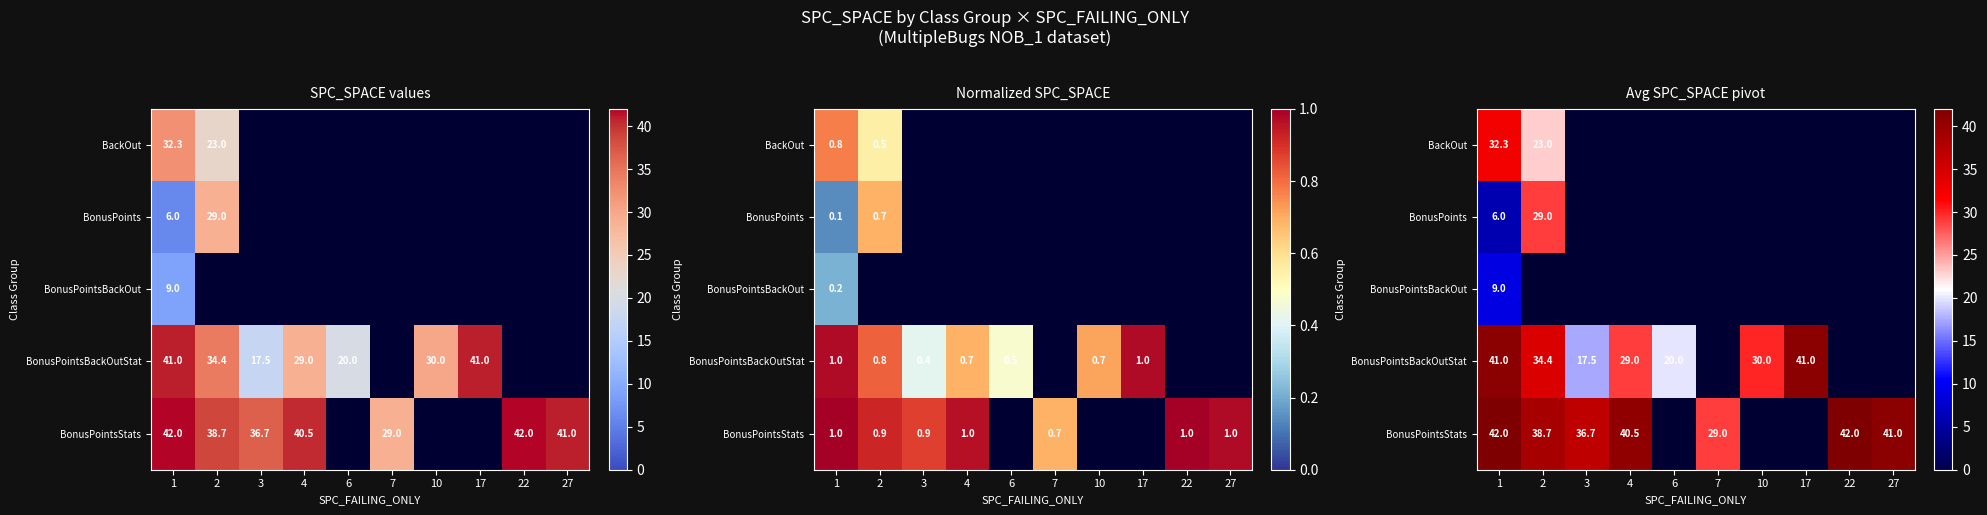

At which label is BonusPointsBackOut closest to 9?

1